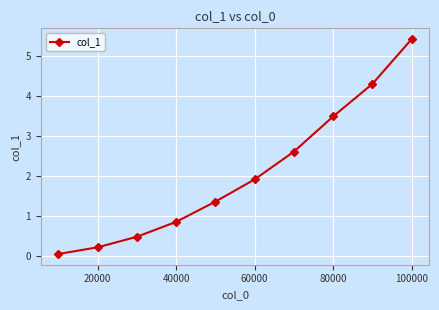

Reading right to left, what are all the values shown in this chart?

5.4	4.3	3.5	2.6	1.9	1.4	0.9	0.5	0.2	0.1